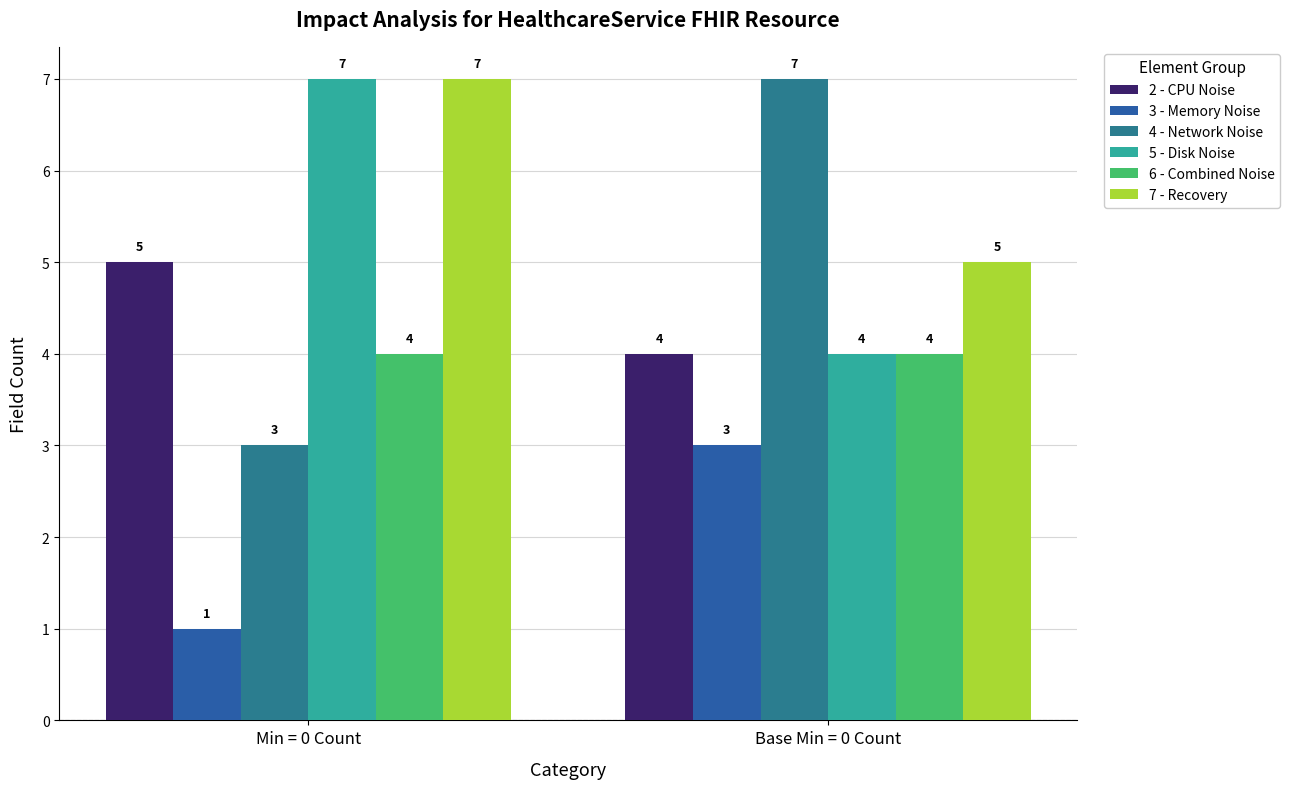

What position from the left is Min = 0 Count?

1